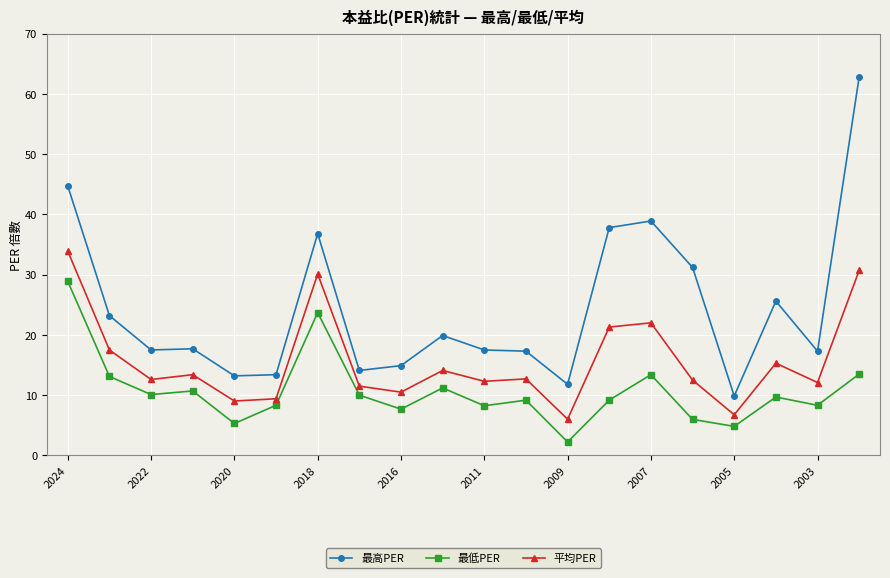

What is the greatest value displayed?

62.8